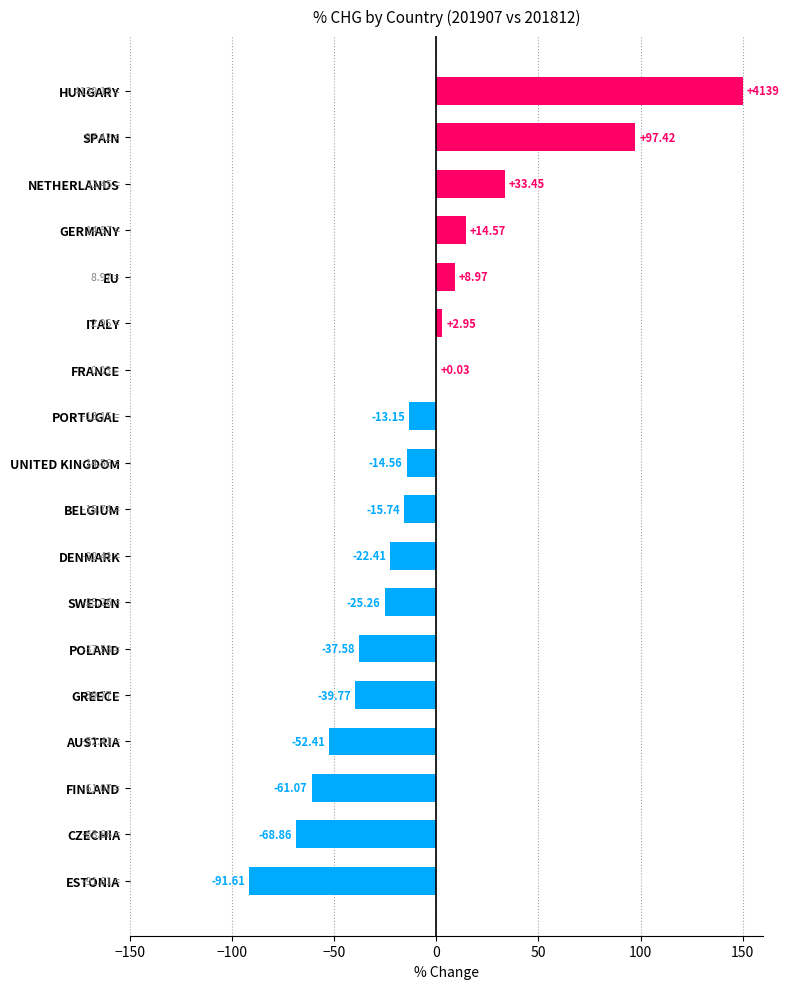

Which label corresponds to the largest value in the chart?

HUNGARY